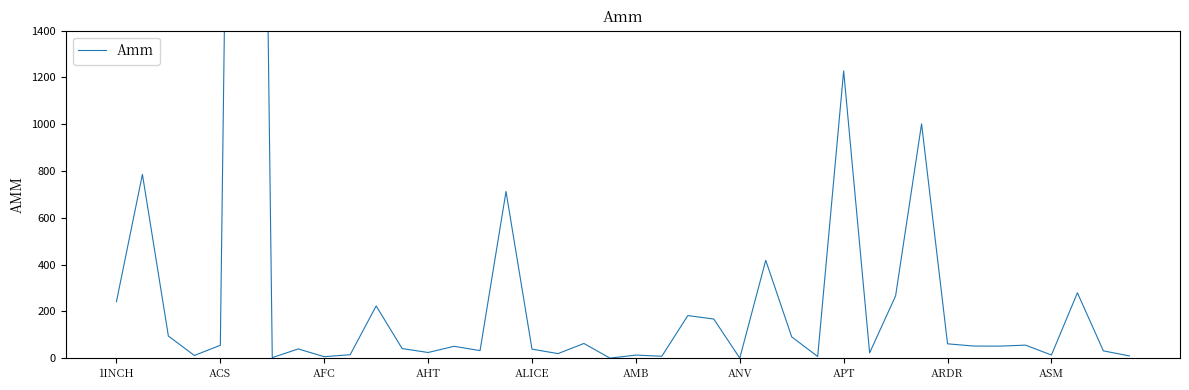

What is the difference between the values at 32 and APT?

21837295.9